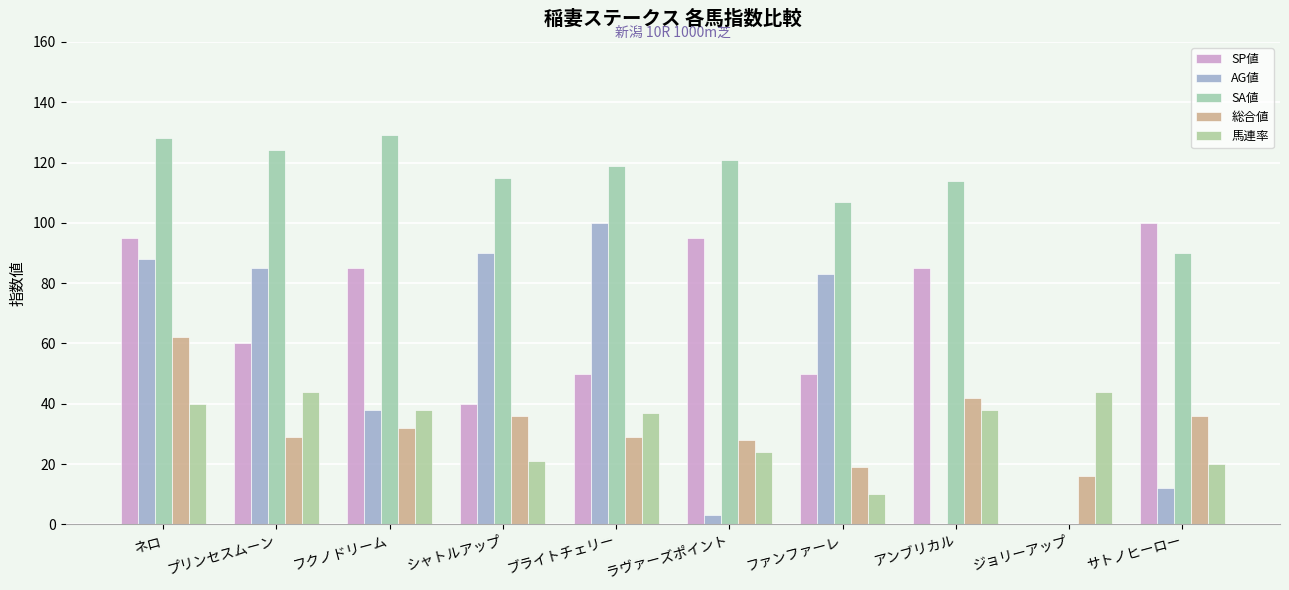

The value of 馬連率 at フクノドリーム is 38. True or false?

True